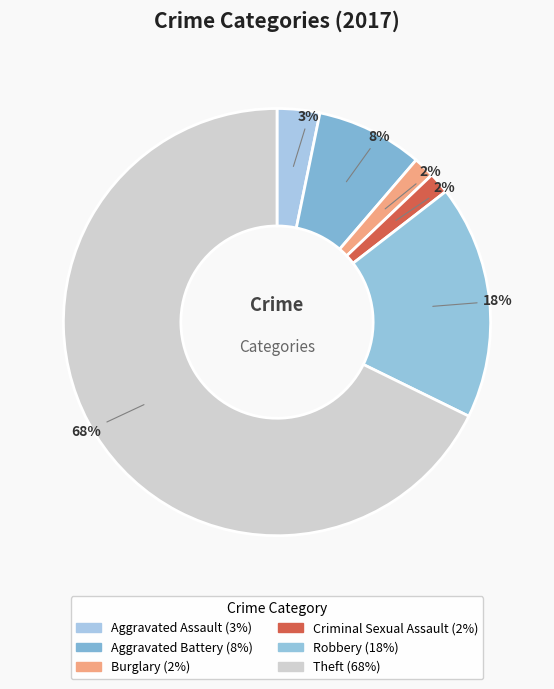

To the nearest percent, what is the difference between the Theft and Criminal Sexual Assault slice percentages?

66%